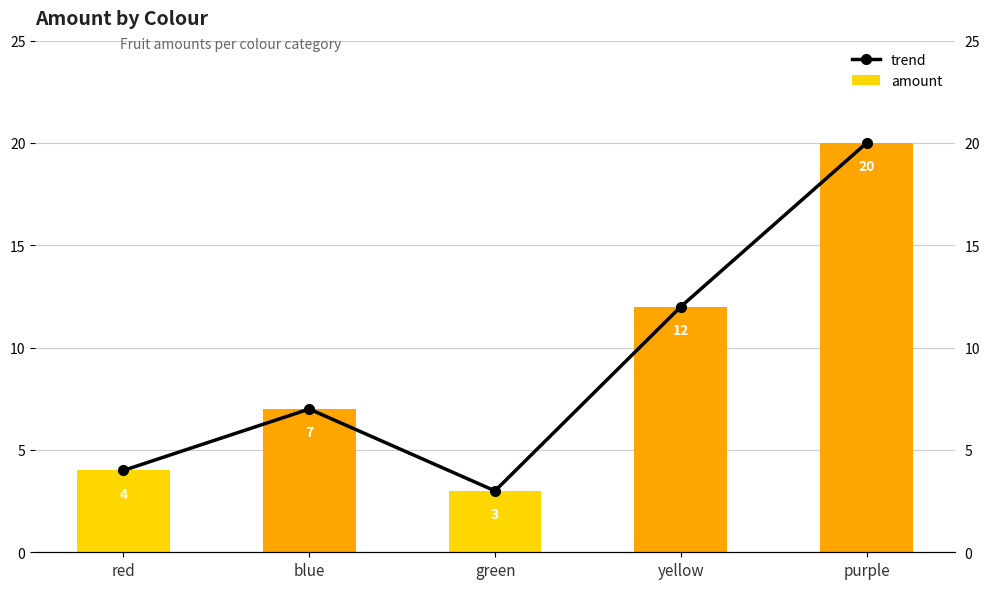

How many values in the trend series are below 7?

2